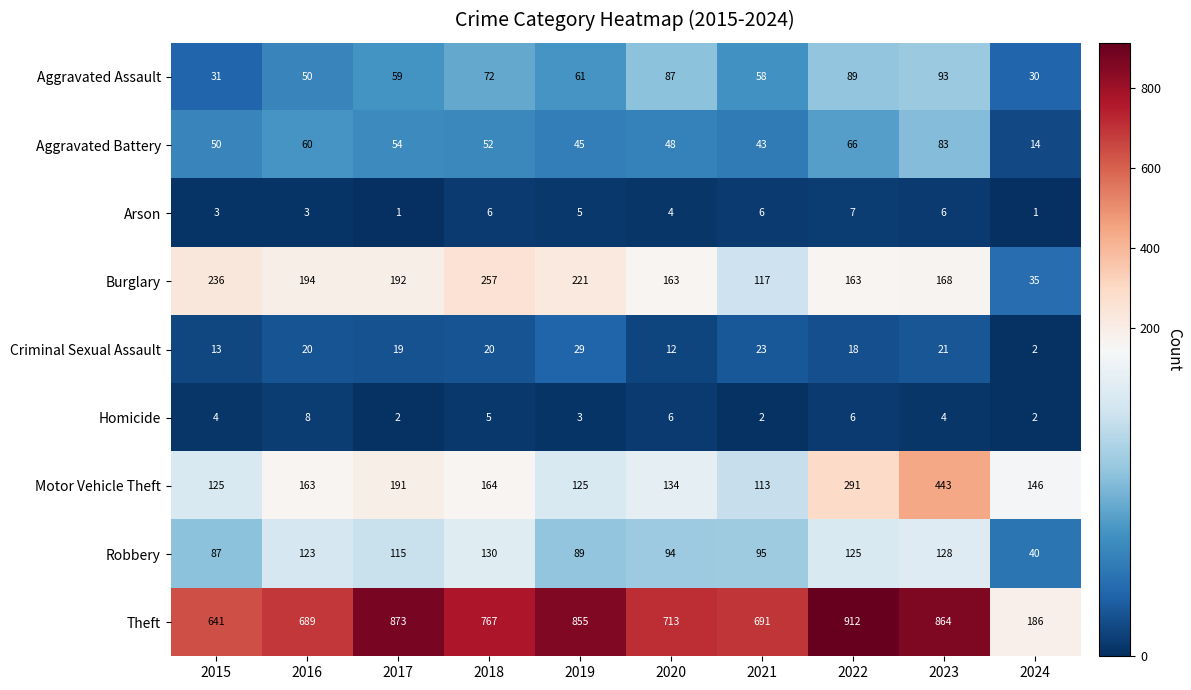

Read the Aggravated Assault value at 2018, to the nearest 10.

70